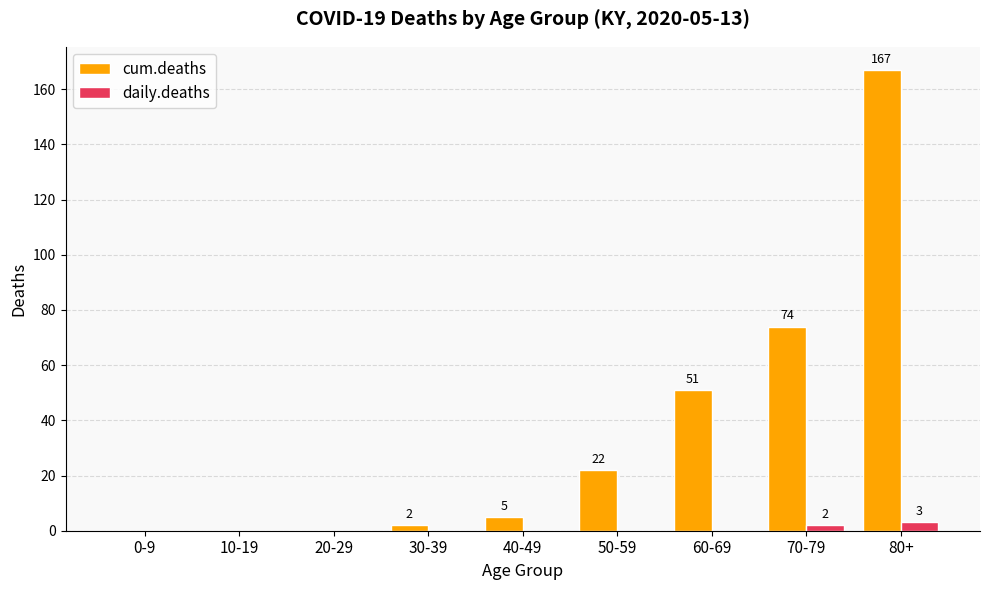

Reading left to right, what are all the values shown in this chart?

cum.deaths: 0-9=0	10-19=0	20-29=0	30-39=2	40-49=5	50-59=22	60-69=51	70-79=74	80+=167
daily.deaths: 0-9=0	10-19=0	20-29=0	30-39=0	40-49=0	50-59=0	60-69=0	70-79=2	80+=3